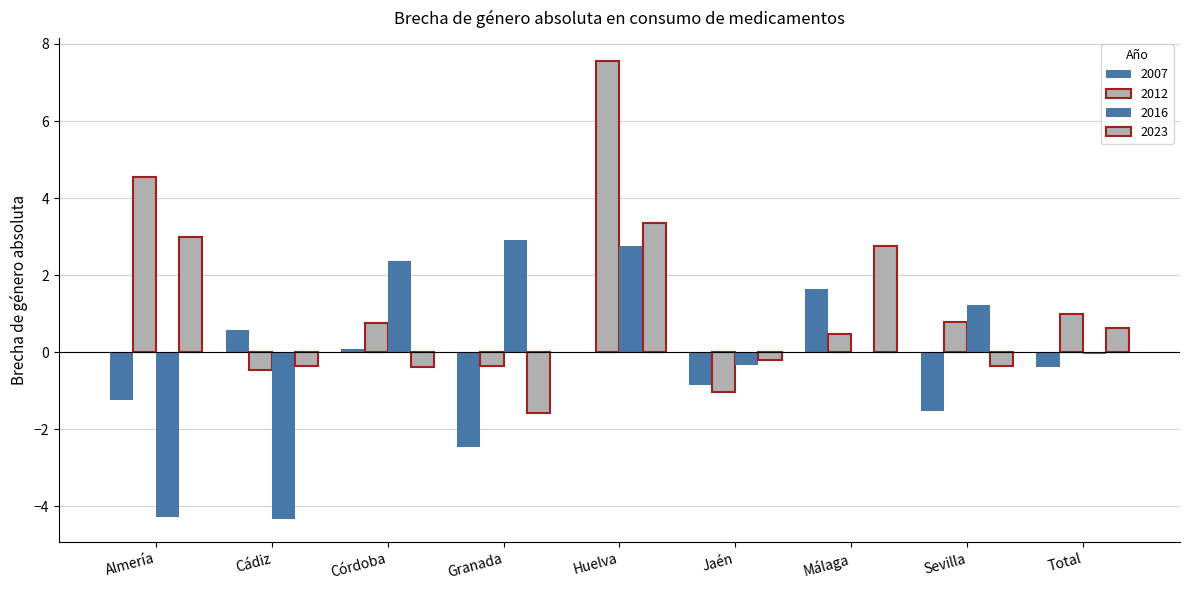

How many values in 2023 are above zero?

4